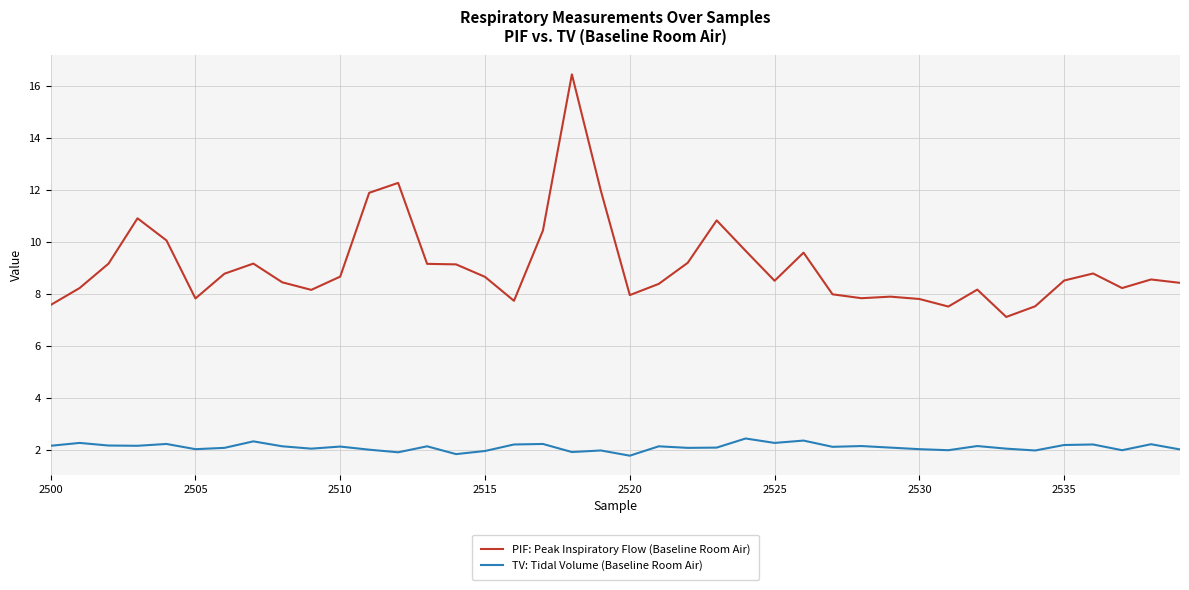

True or false: PIF: Peak Inspiratory Flow (Baseline Room Air) and TV: Tidal Volume (Baseline Room Air) intersect in this chart.

False